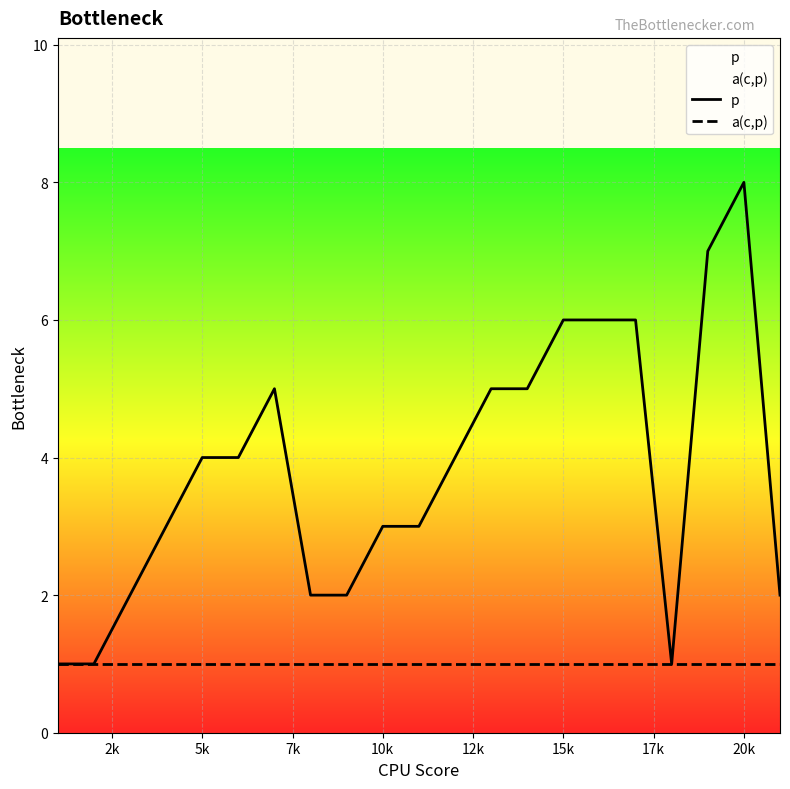

Does the chart display data point markers on the line(s)?

No